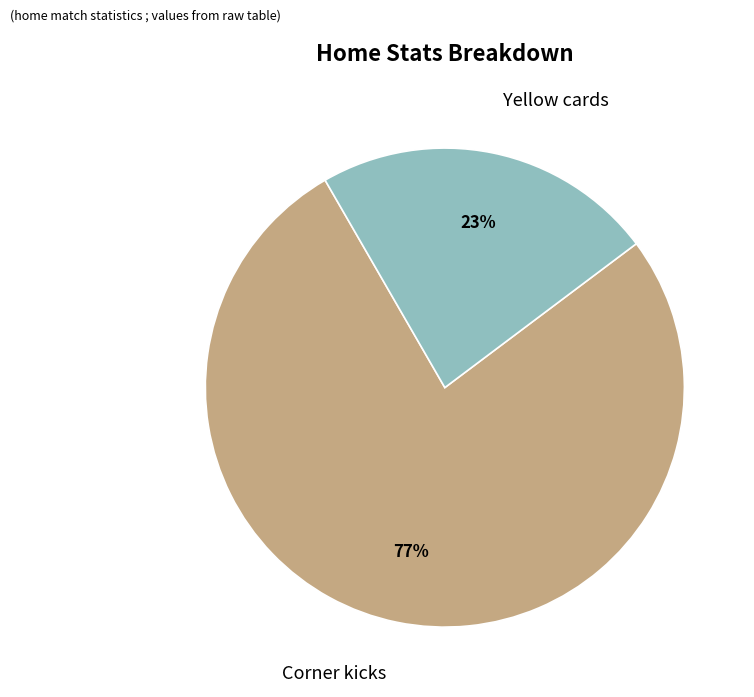

To the nearest percent, what is the difference between the largest and smallest slice percentages?

54%